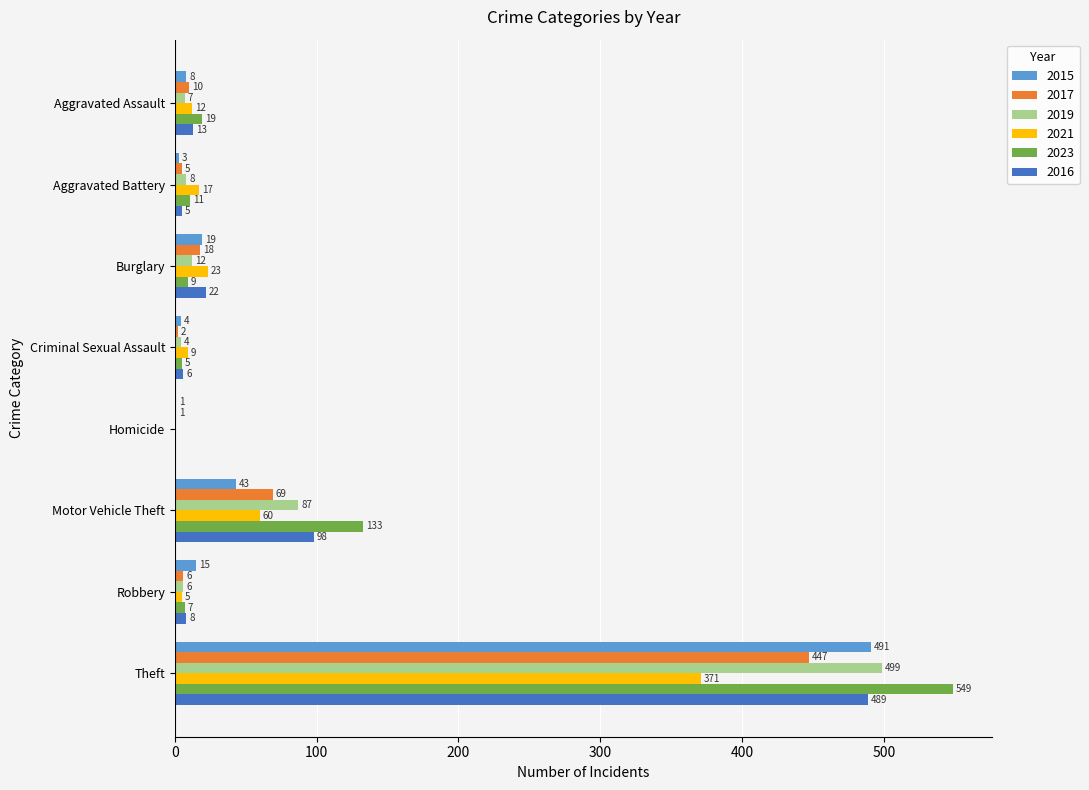

What is the greatest value displayed?

549